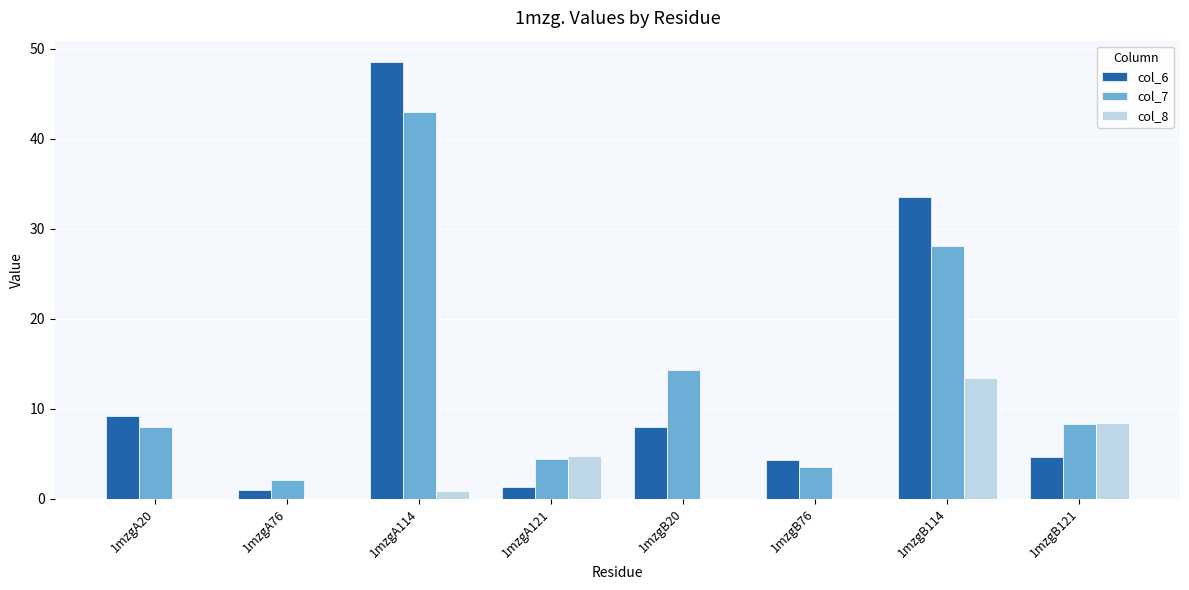

Reading left to right, list all the values displayed in this chart.

col_6: 1mzgA20=9.2	1mzgA76=1.0	1mzgA114=48.5	1mzgA121=1.3	1mzgB20=7.9	1mzgB76=4.3	1mzgB114=33.6	1mzgB121=4.6
col_7: 1mzgA20=8.0	1mzgA76=2.1	1mzgA114=42.9	1mzgA121=4.4	1mzgB20=14.3	1mzgB76=3.5	1mzgB114=28.1	1mzgB121=8.3
col_8: 1mzgA20=0.0	1mzgA76=0.0	1mzgA114=0.9	1mzgA121=4.7	1mzgB20=0.0	1mzgB76=0.0	1mzgB114=13.5	1mzgB121=8.4